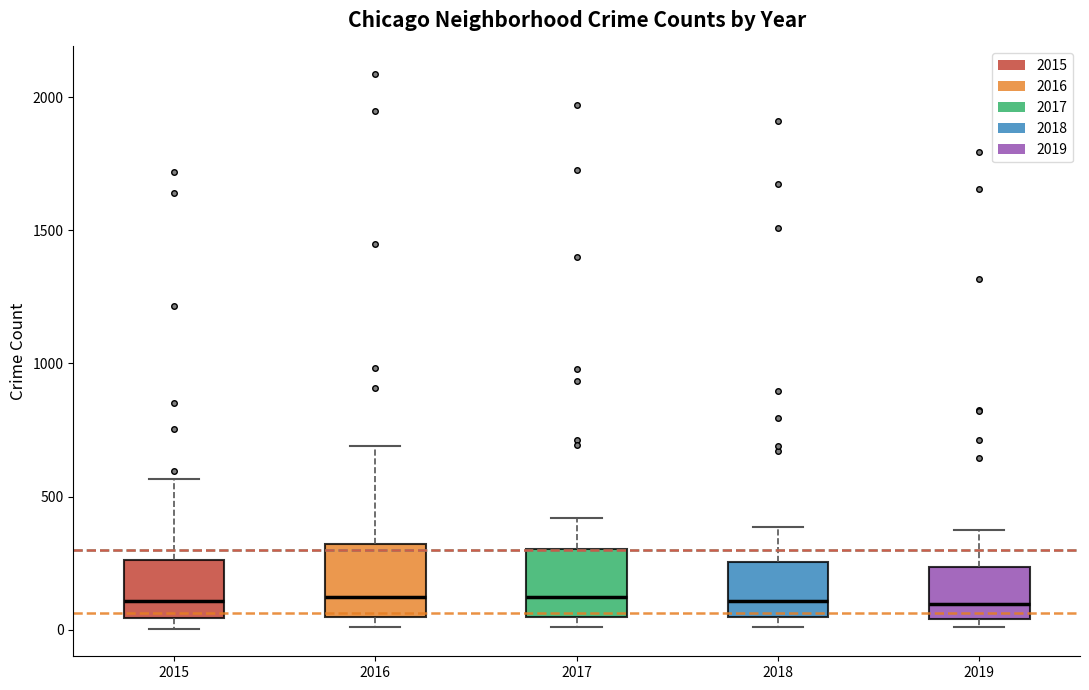

Where is the upper edge of the box at x = 2018 on the y-axis? The values are not printed on the chart, so give them approximately, as read against the axis.

250